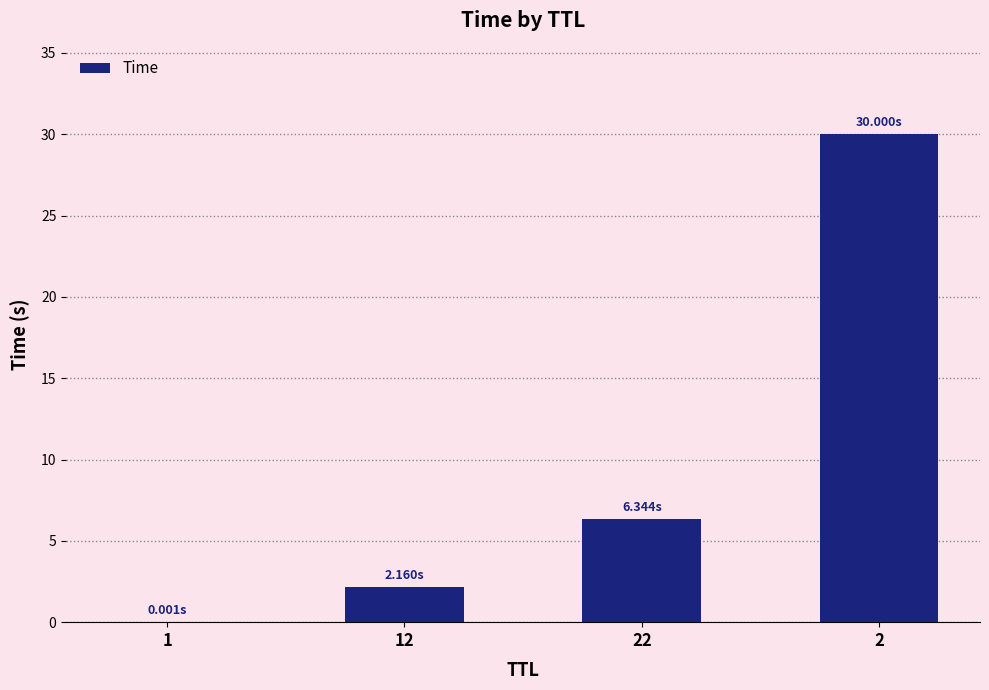

How many data points does each series have?

4